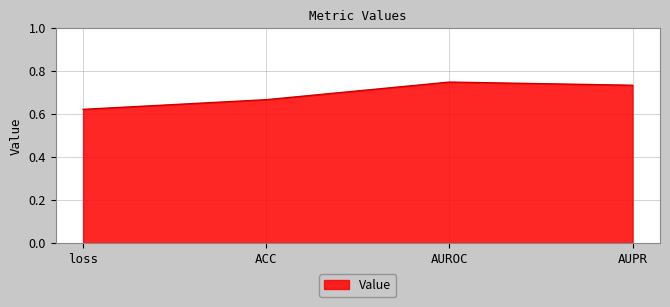

Rank the categories by value from lowest to highest.

loss, ACC, AUPR, AUROC